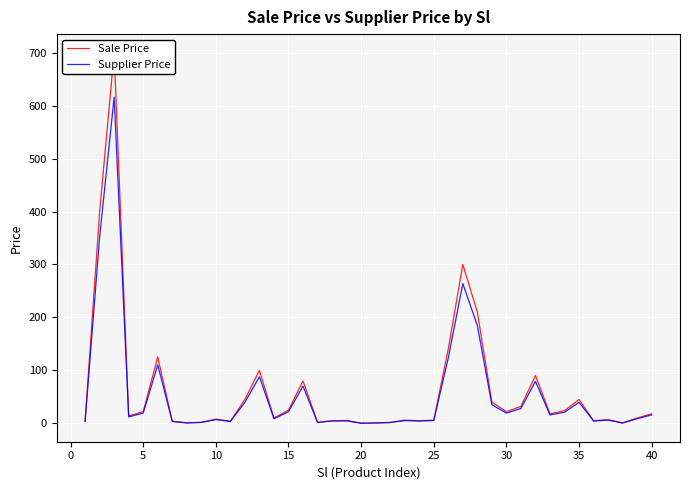

True or false: Sale Price and Supplier Price cross at least once.

False